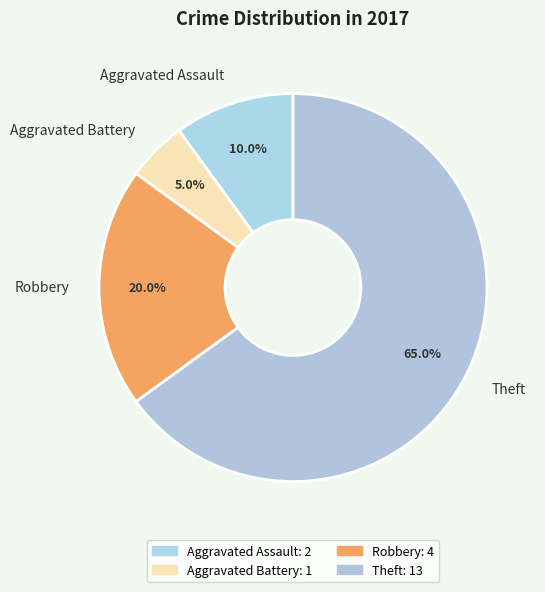

Which has a higher value, Aggravated Battery or Robbery?

Robbery